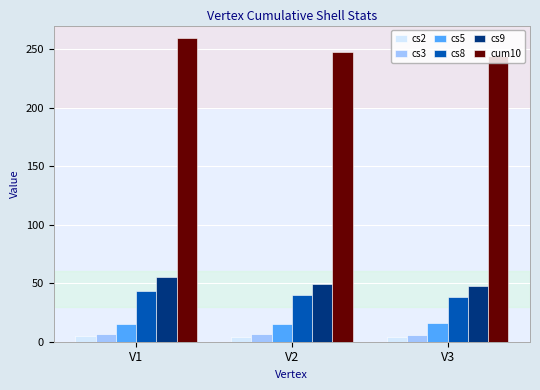

What is the average value of the cum10 series?

250